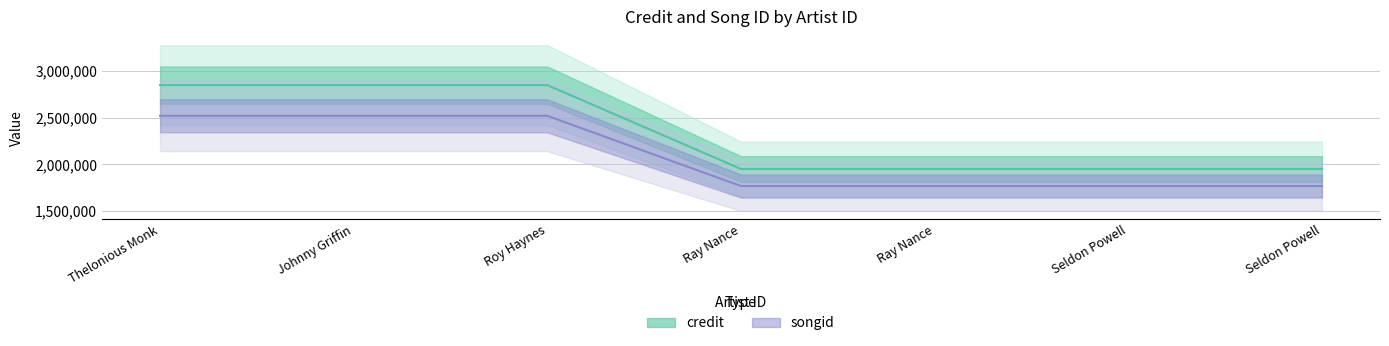

Count the number of categories in the chart.

7